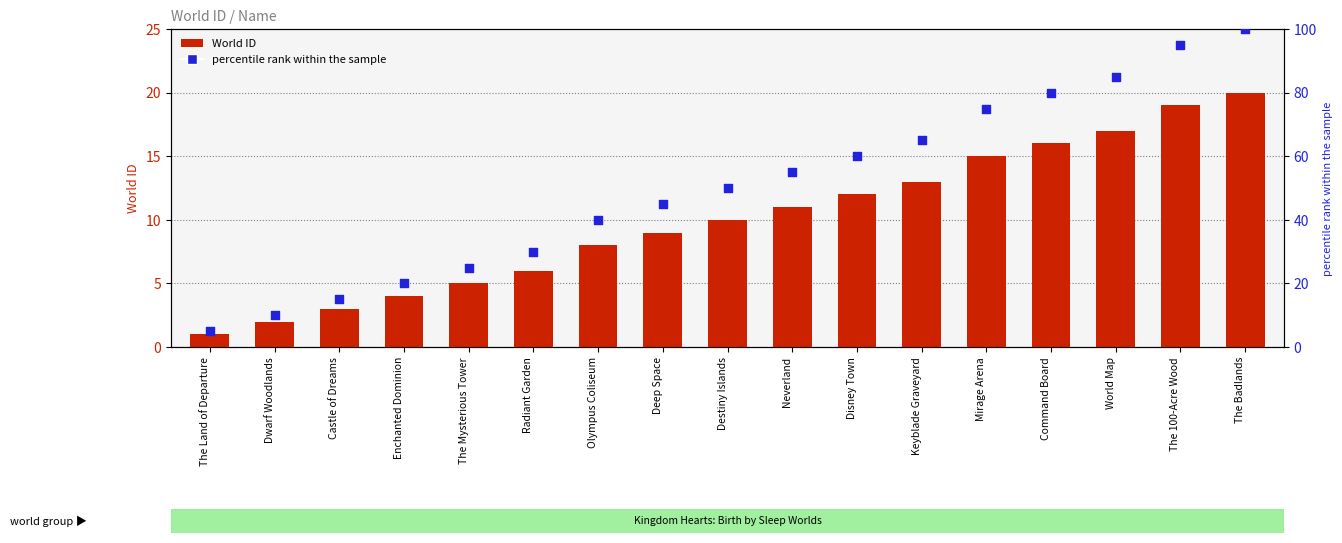

Which series contains the highest Y value?

percentile rank within the sample